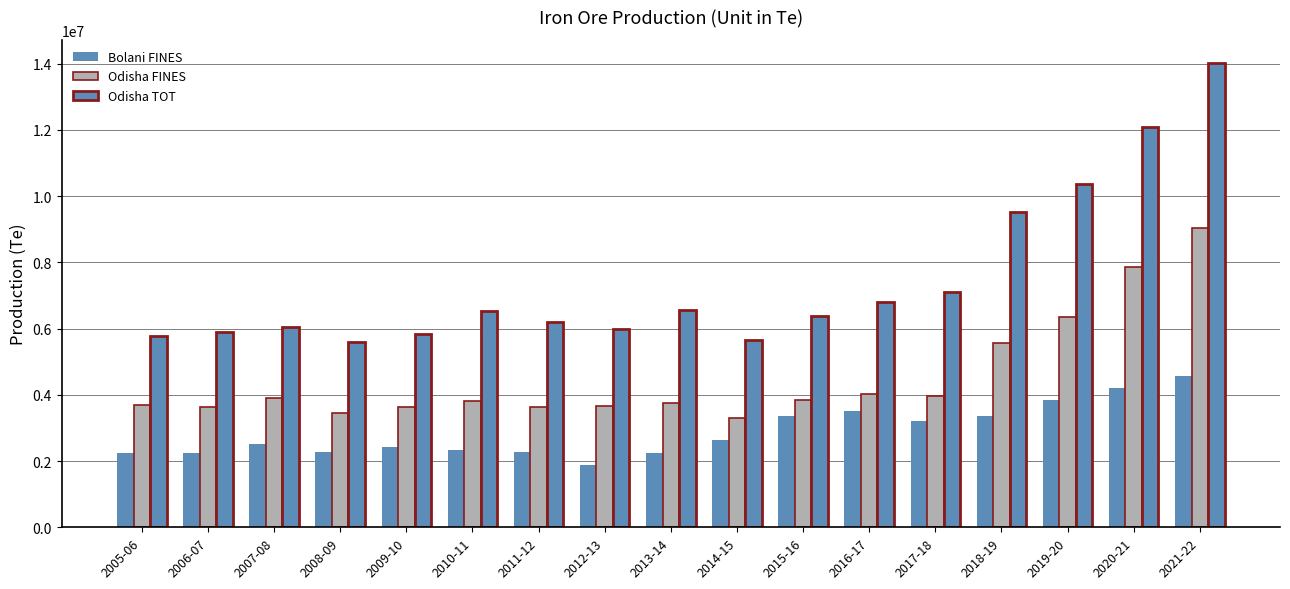

Rank the series by their average value, from highest to lowest.

Odisha TOT, Odisha FINES, Bolani FINES